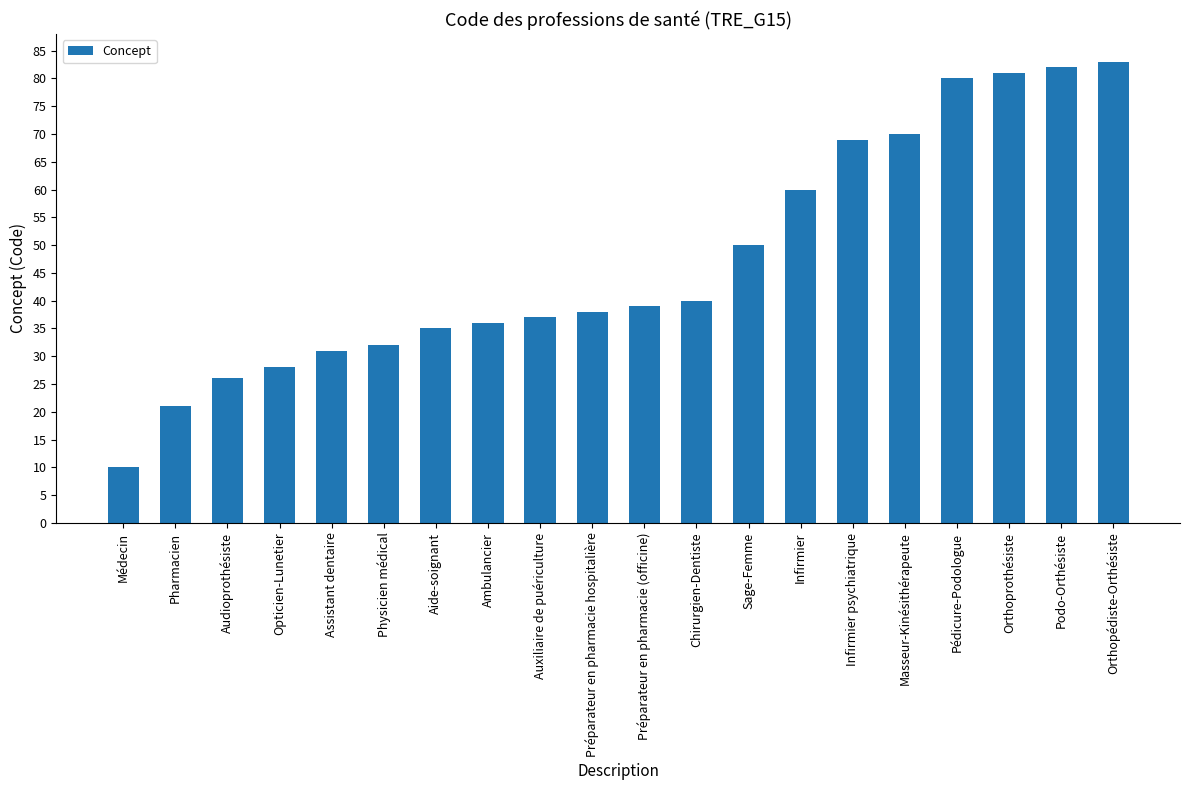

How many values are below 39?

10